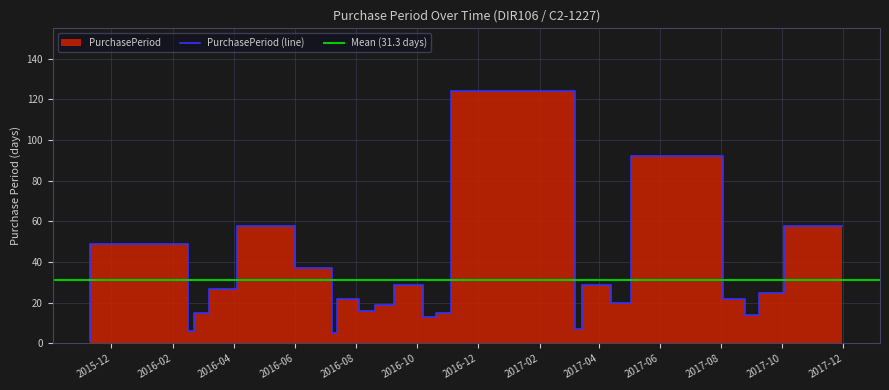

How many values are below 22?

11